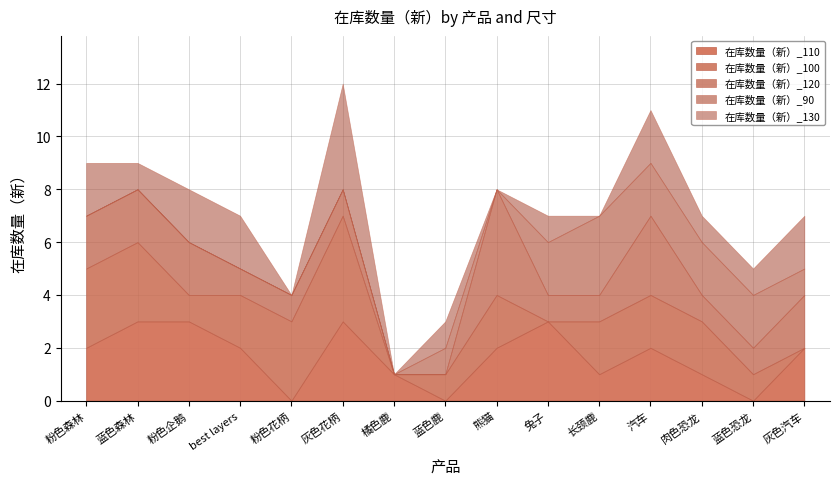

How many interior local peaks does the 在库数量（新）_90 series have?

2